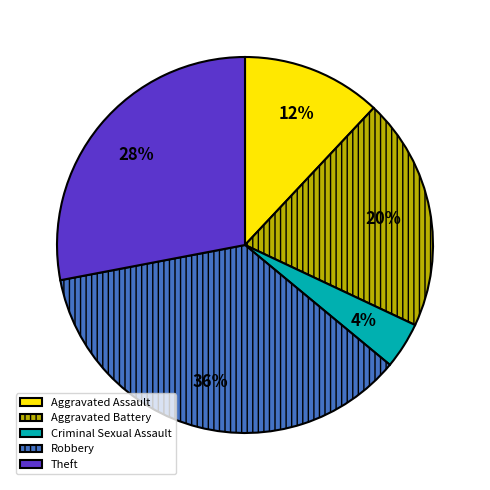

What is the ratio of the value at Aggravated Battery to the value at Robbery?

0.6